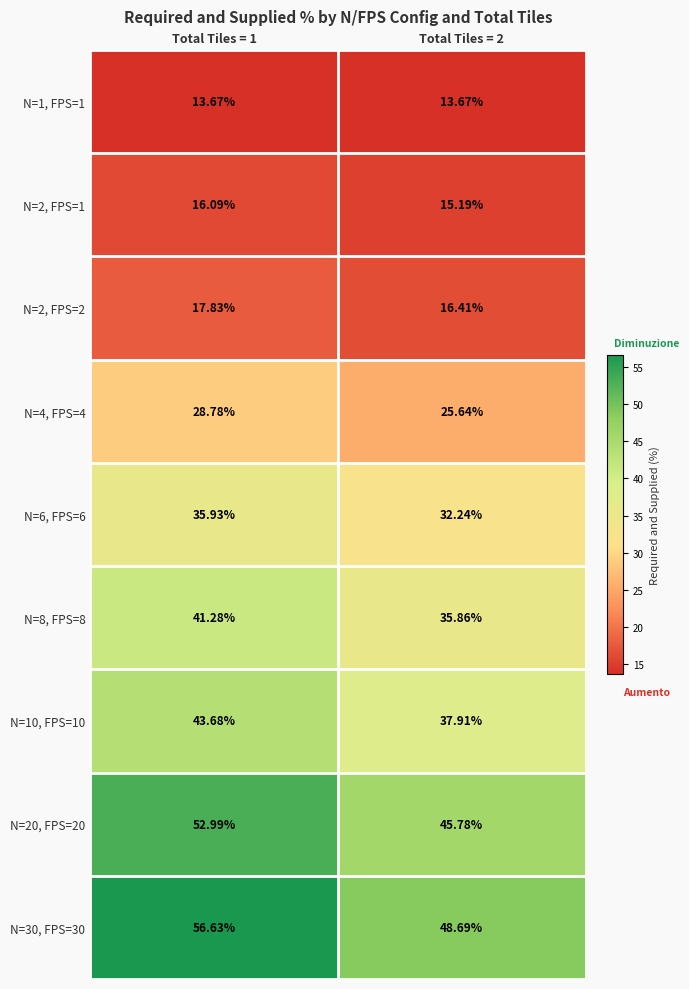

Which series has the widest spread of values?

N=30, FPS=30